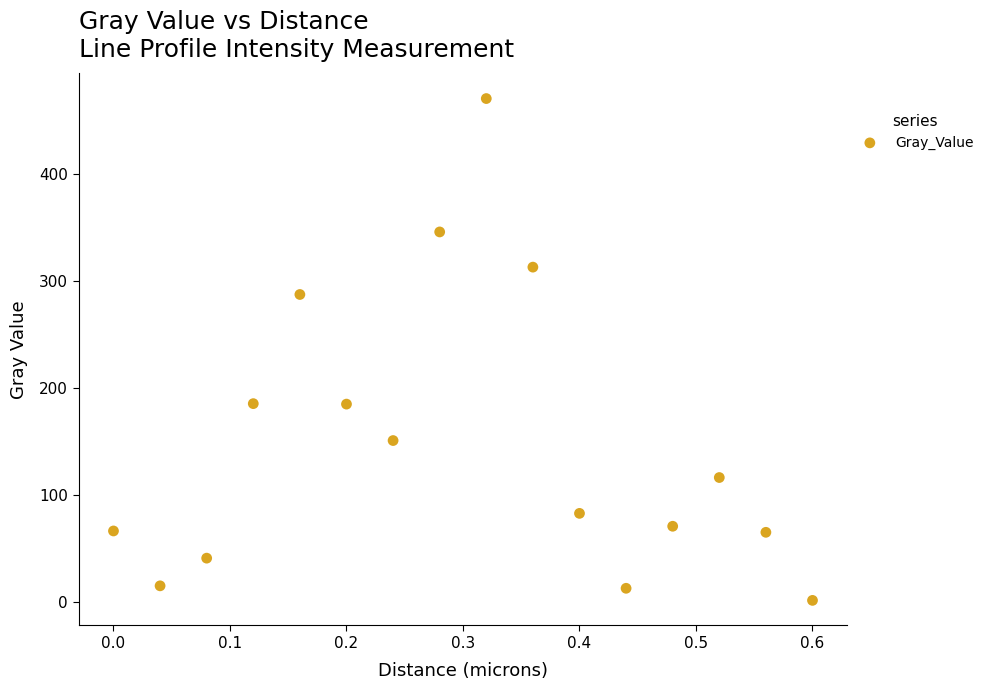

What is the range of X values (max minus min)?

0.6